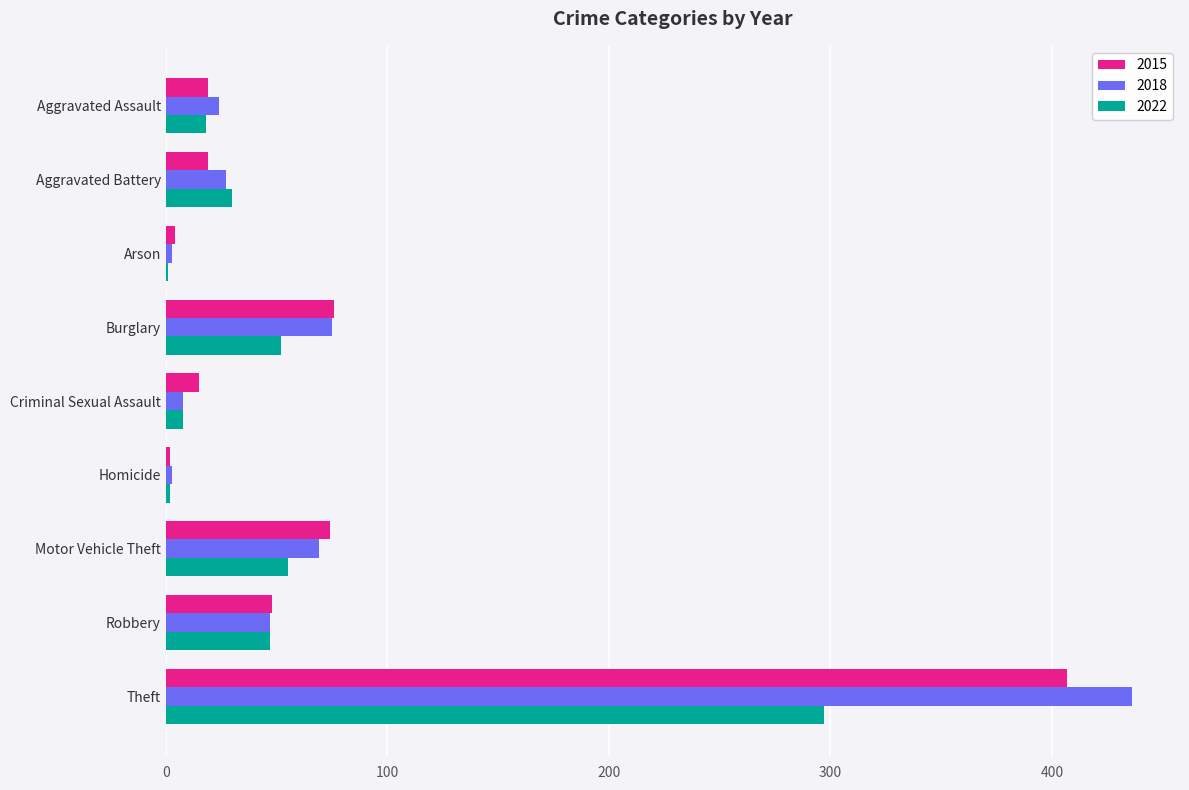

True or false: 2018 has a value of 255 at Theft.

False